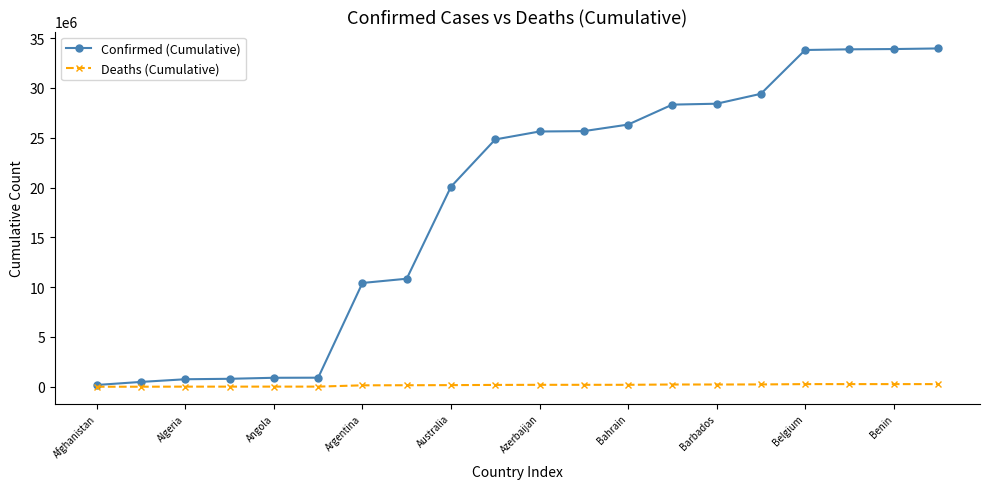

What is the greatest value displayed?

33959431